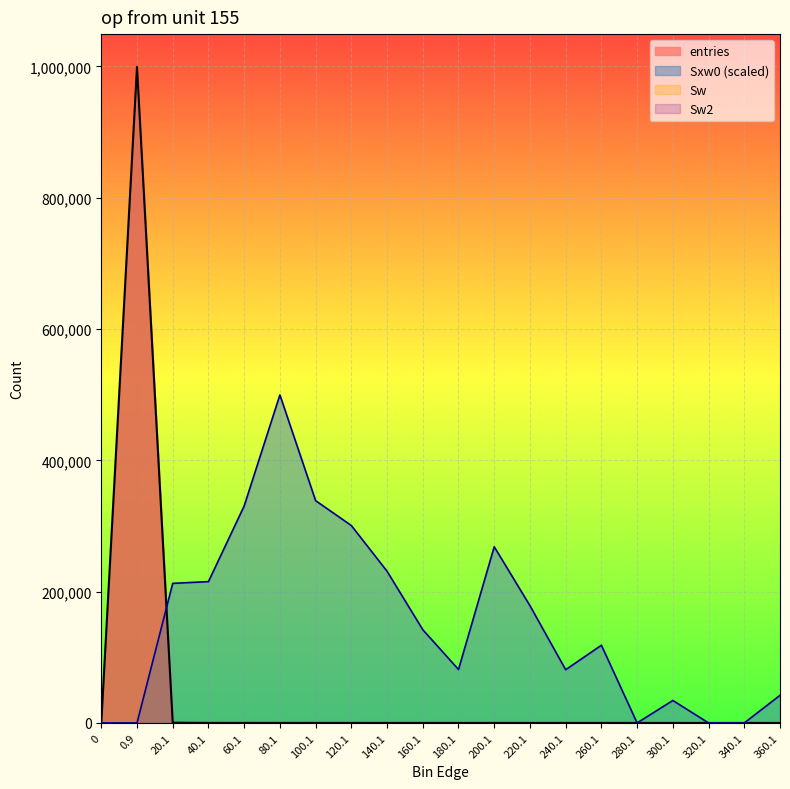

Rank the categories by entries value from lowest to highest.

0, 280.1, 320.1, 340.1, 300.1, 360.1, 240.1, 180.1, 260.1, 220.1, 160.1, 200.1, 140.1, 120.1, 100.1, 60.1, 40.1, 80.1, 20.1, 0.9